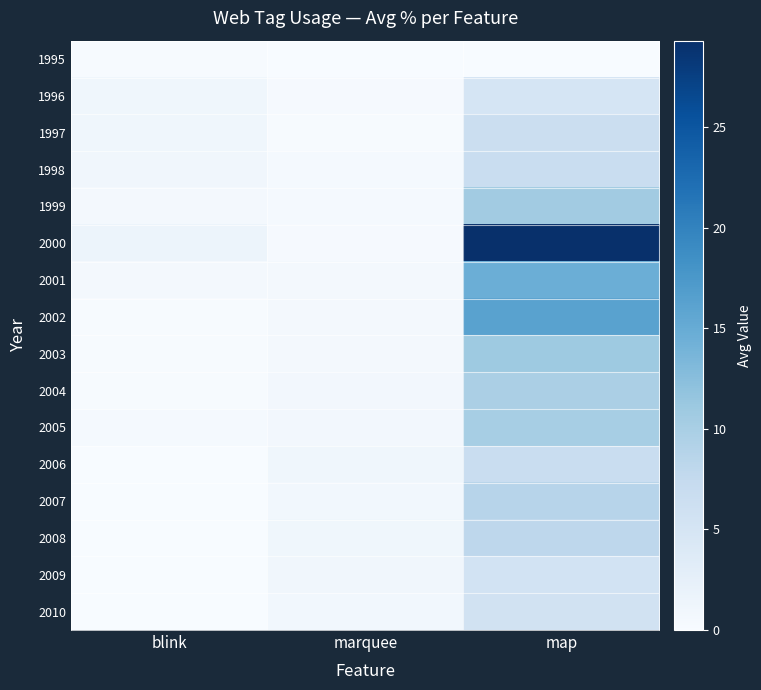

Reading left to right, list all the values displayed in this chart.

1995: blink=0.2	marquee=0.0	map=0.0
1996: blink=1.1	marquee=0.3	map=5.0
1997: blink=1.1	marquee=0.2	map=6.5
1998: blink=0.9	marquee=0.5	map=6.9
1999: blink=0.5	marquee=0.4	map=10.6
2000: blink=1.5	marquee=0.3	map=29.3
2001: blink=0.7	marquee=0.6	map=14.6
2002: blink=0.2	marquee=0.6	map=16.2
2003: blink=0.1	marquee=0.6	map=10.9
2004: blink=0.1	marquee=0.7	map=9.7
2005: blink=0.4	marquee=0.8	map=10.1
2006: blink=0.1	marquee=1.1	map=6.8
2007: blink=0.1	marquee=0.8	map=8.6
2008: blink=0.1	marquee=1.1	map=8.1
2009: blink=0.1	marquee=1.0	map=5.4
2010: blink=0.0	marquee=0.9	map=5.5